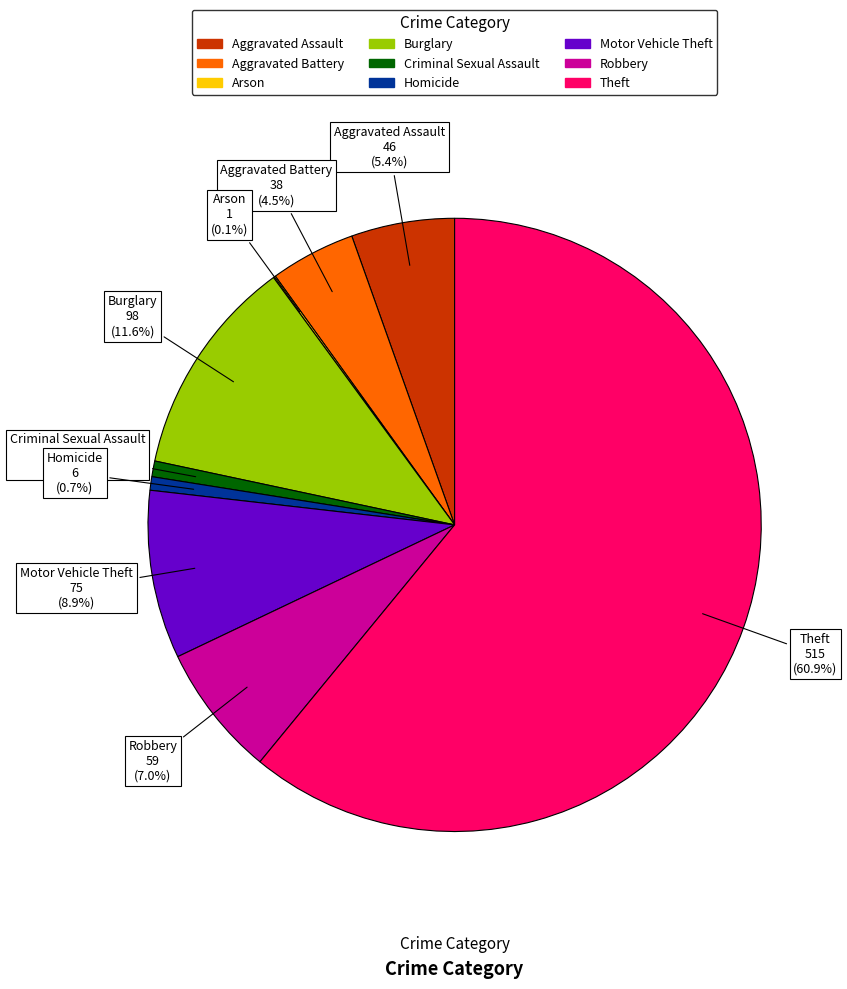

Does any single category account for the majority?

Yes